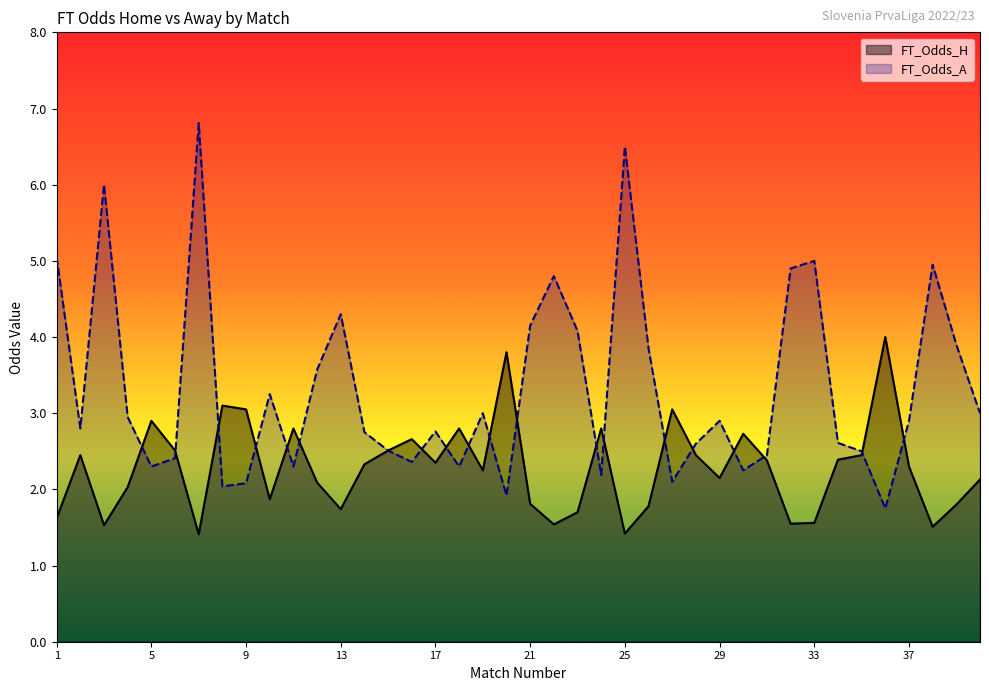

At how many categories does at least one series exceed 1?

40